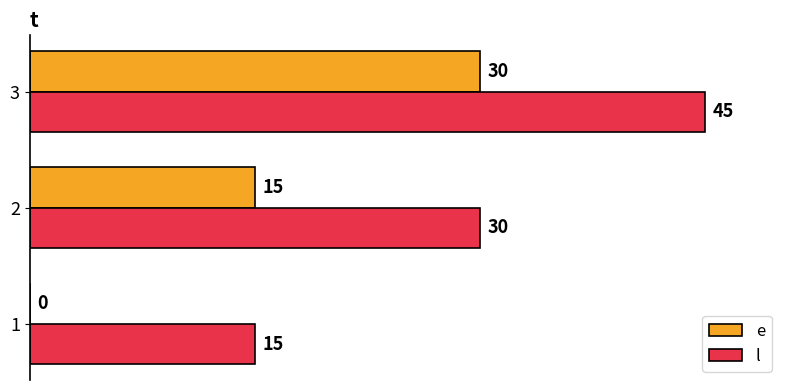

The e series shows 0 at 1. True or false?

True